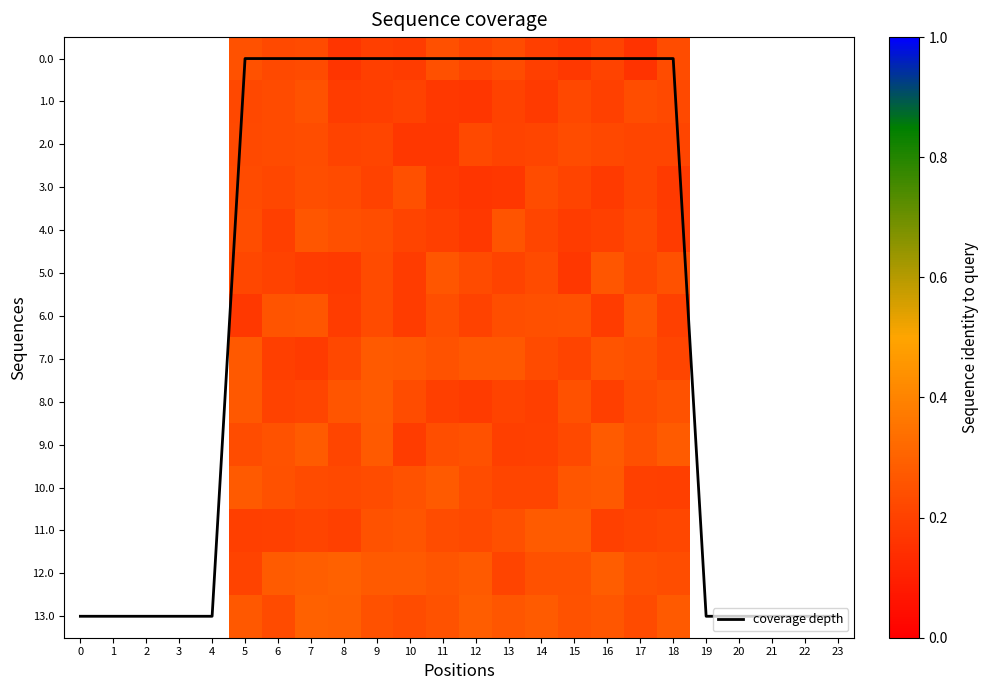

What value does the coverage depth series have at 4, to the nearest 5?

15